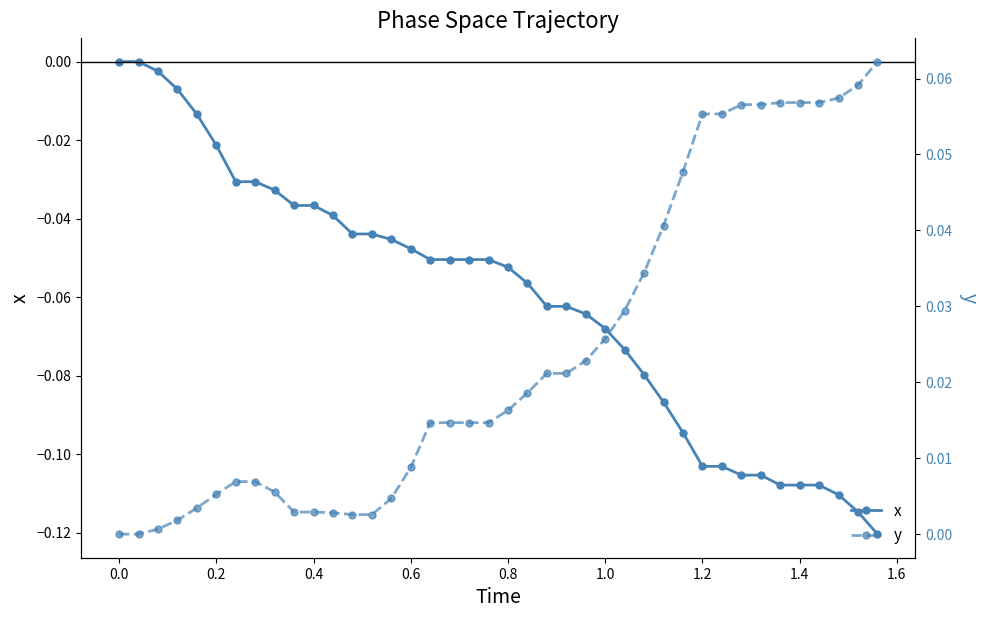

The y series shows 0.0 at 0.0. True or false?

False